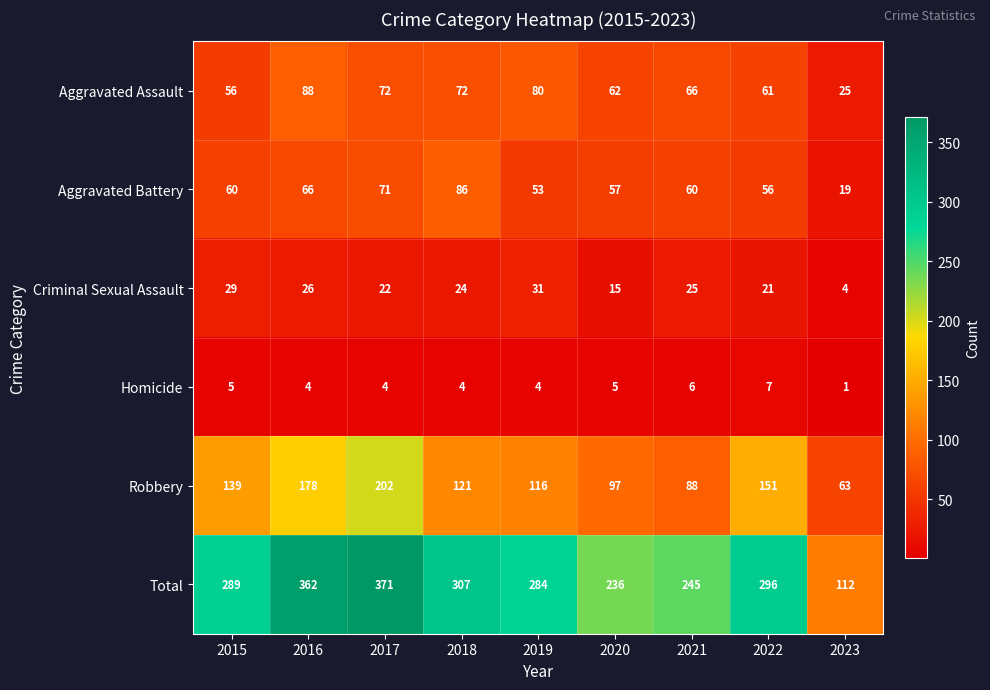

At how many categories does at least one series exceed 311?

2